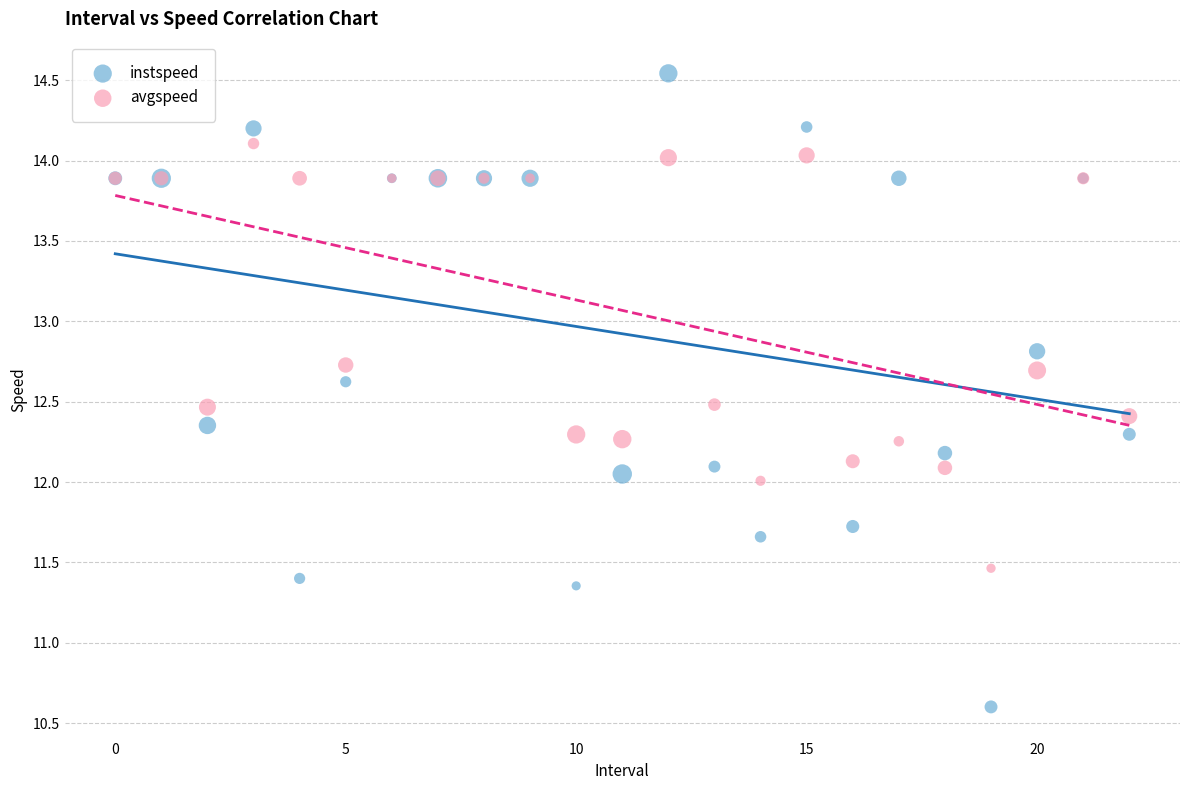

Which series contains the lowest Y value?

instspeed